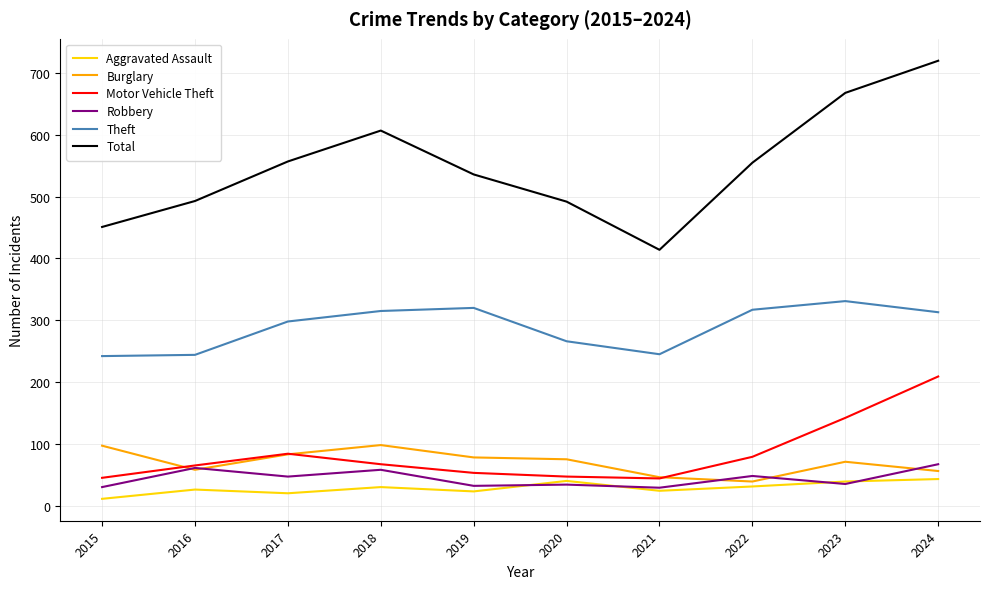

What is the lowest value of the Aggravated Assault series?

11